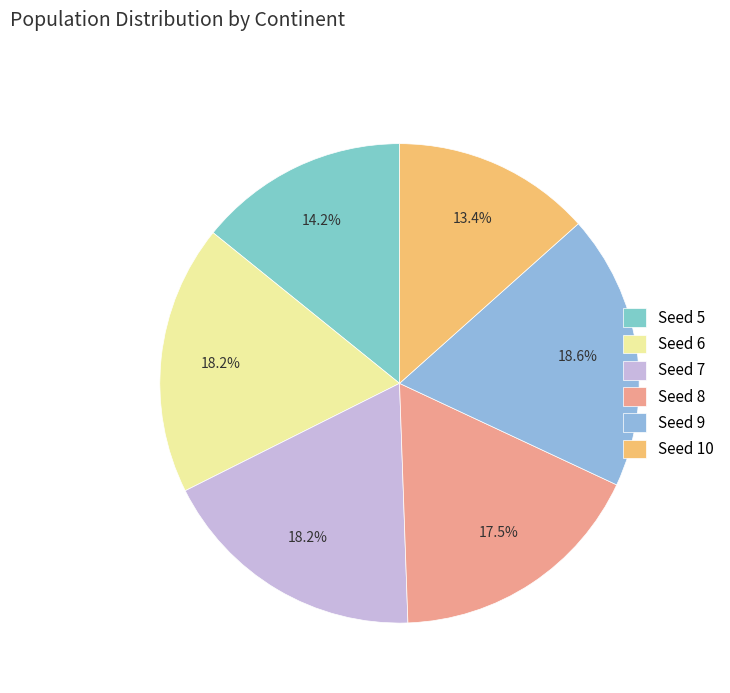

How many segments does this pie chart have?

6